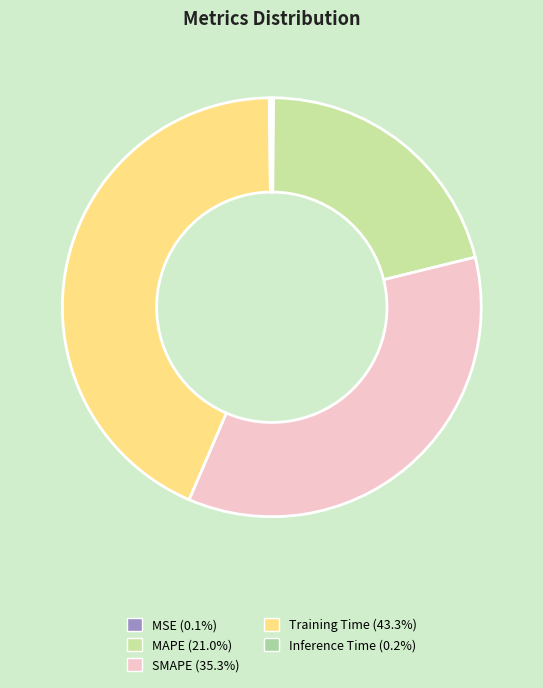

Do Training Time and MSE together represent more than half of the pie?

No